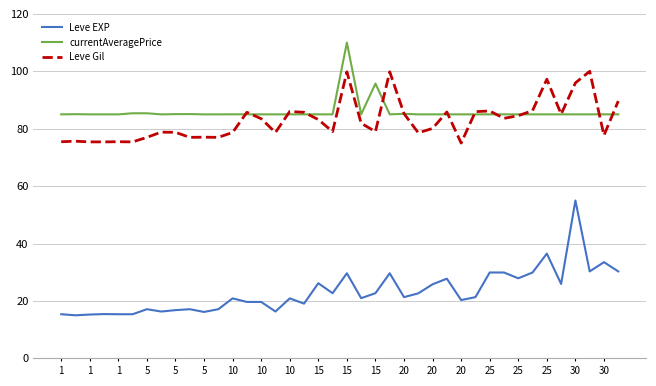

What are all the series names shown in the legend?

Leve EXP, currentAveragePrice, Leve Gil